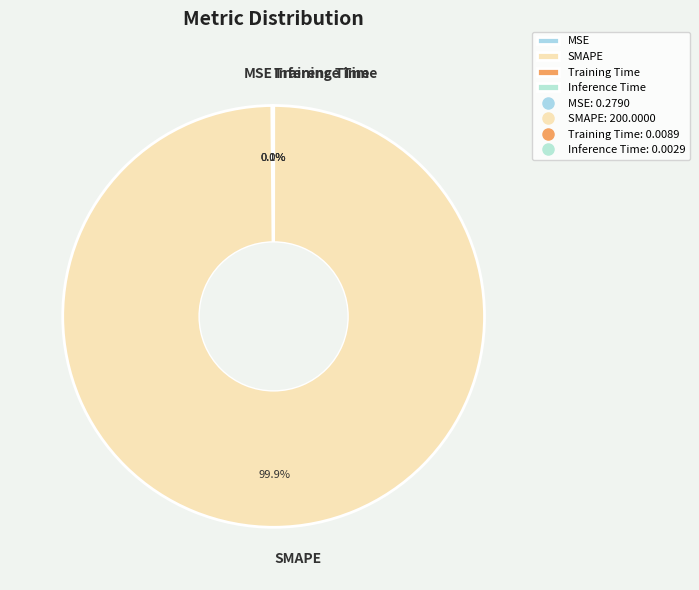

What is the largest slice in the pie chart?

SMAPE